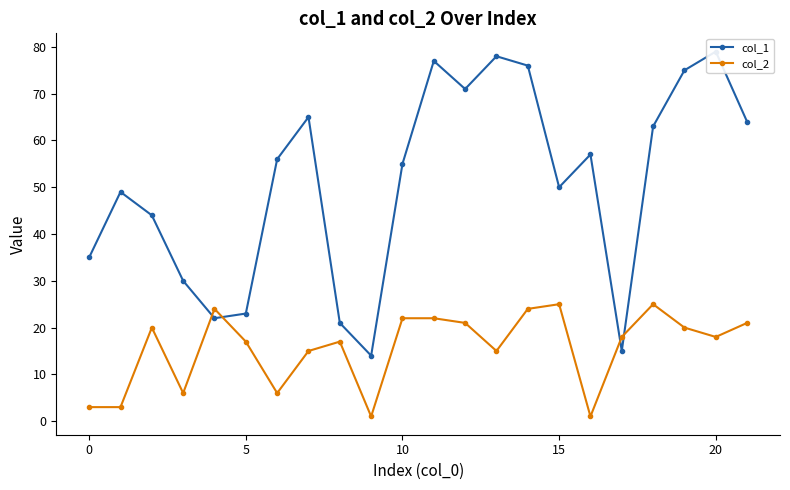

What value does the col_2 series have at 5, to the nearest 10?

20